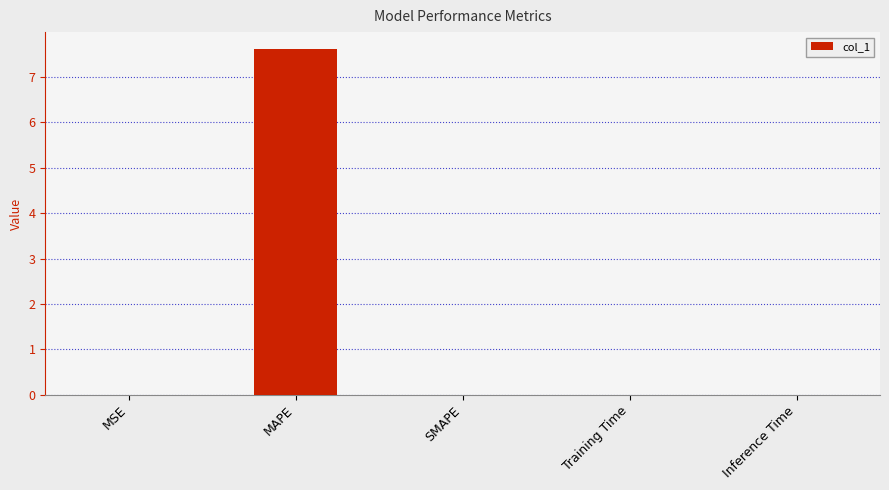

What is the sum of all values?

7.6